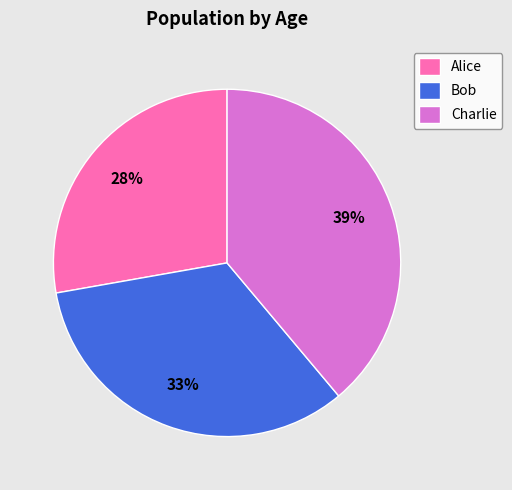

What percentage is the Alice slice, to the nearest percent?

28%